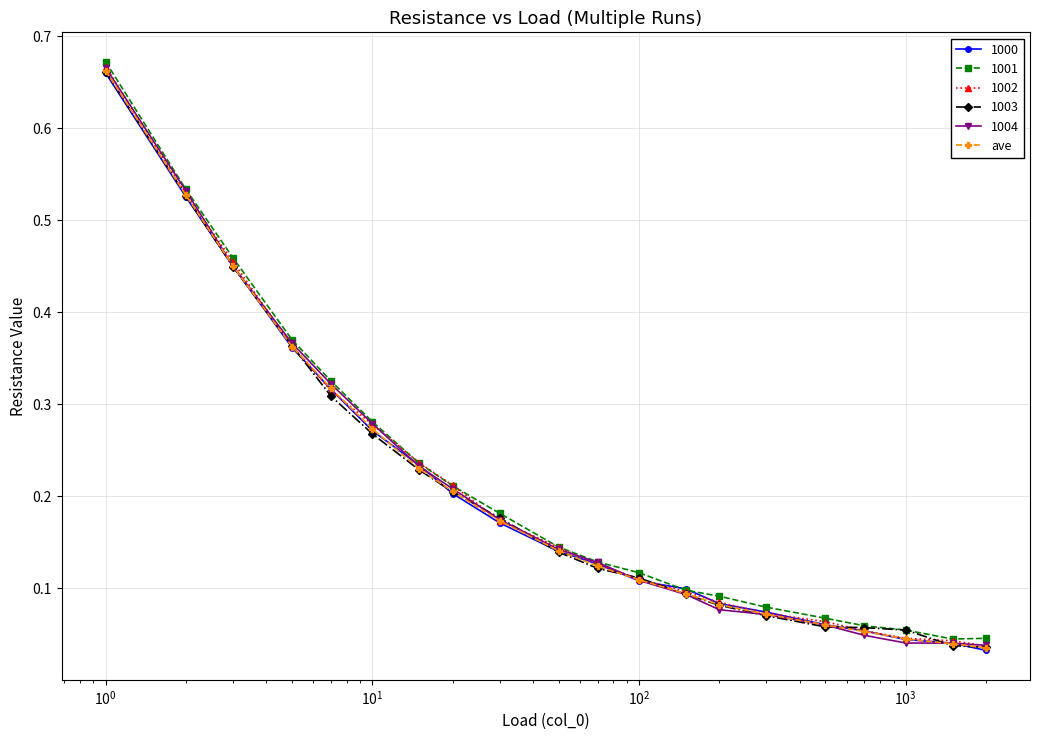

At how many categories does at least one series exceed 0?

20